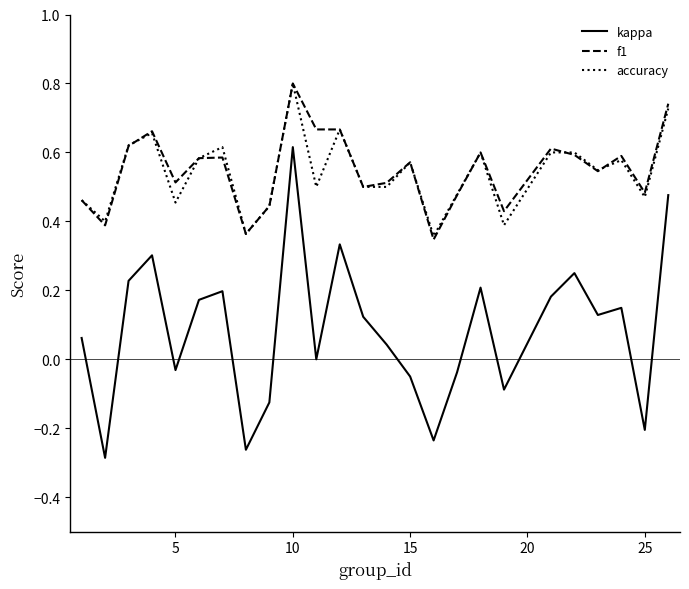

True or false: accuracy and kappa intersect in this chart.

False